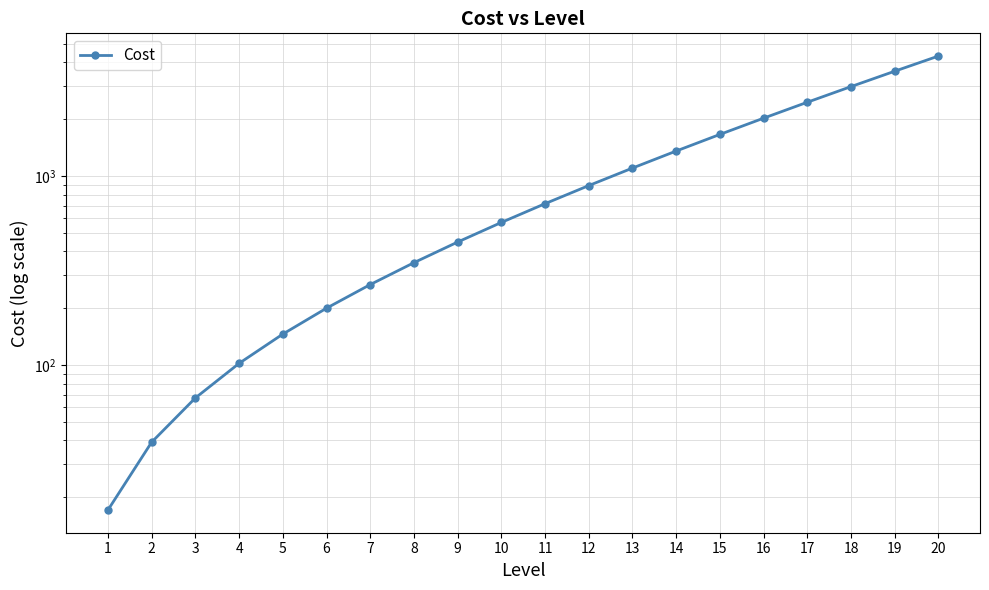

Does the chart have visible grid lines?

Yes